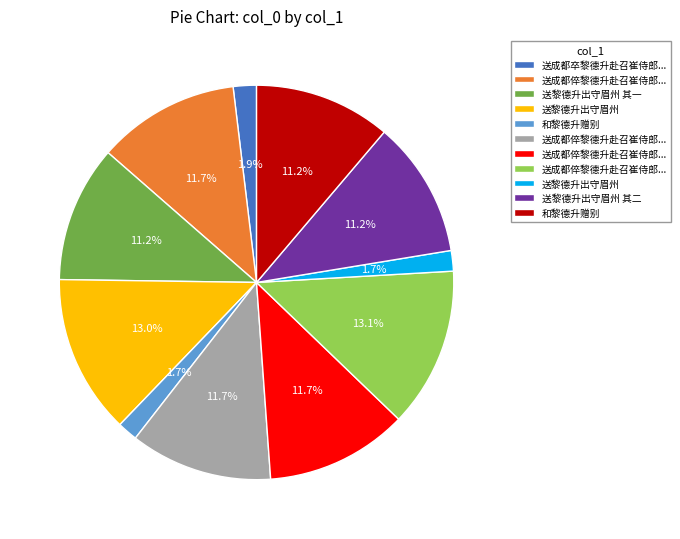

Is there a majority slice in this chart?

No